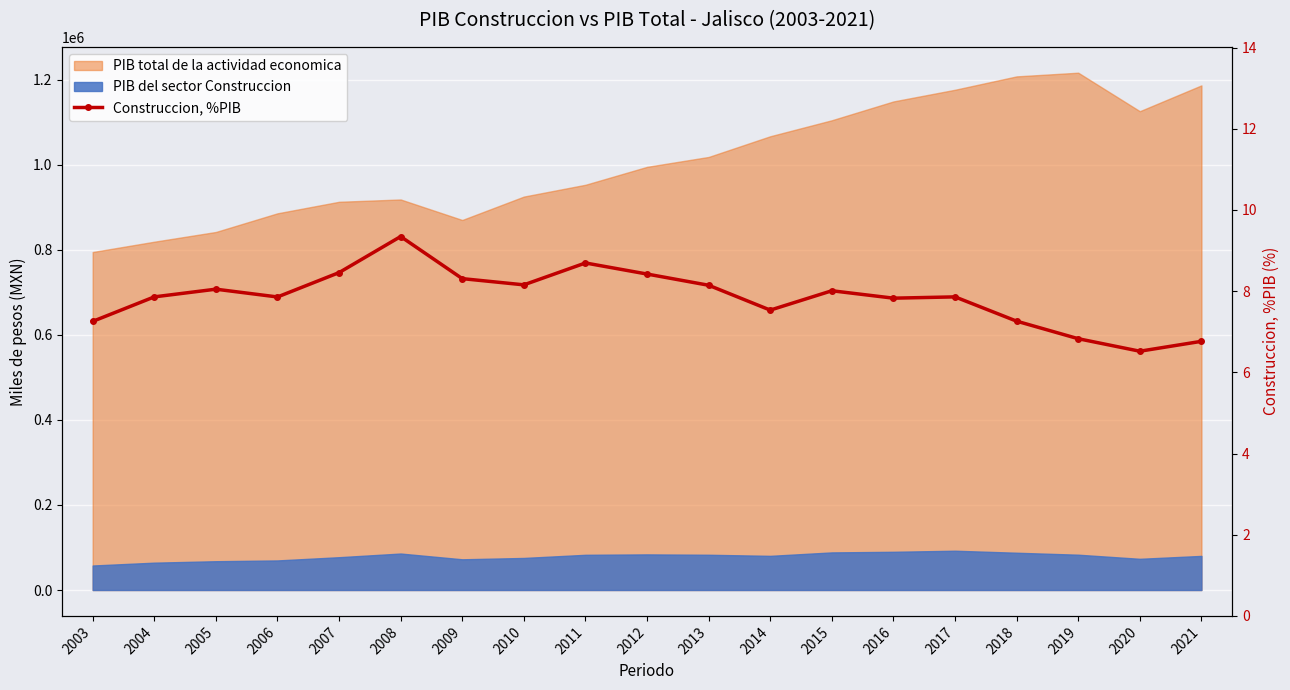

List the labels in order of value, smallest first.

2020, 2021, 2019, 2003, 2018, 2014, 2016, 2006, 2017, 2004, 2015, 2005, 2013, 2010, 2009, 2012, 2007, 2011, 2008